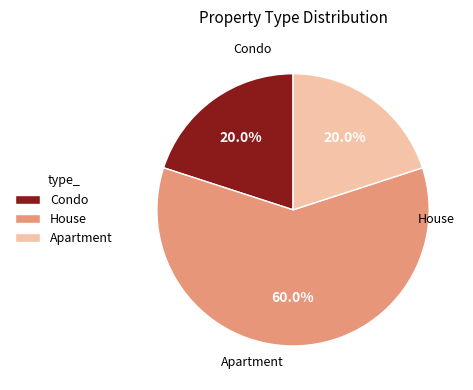

Which has a higher value, House or Condo?

House